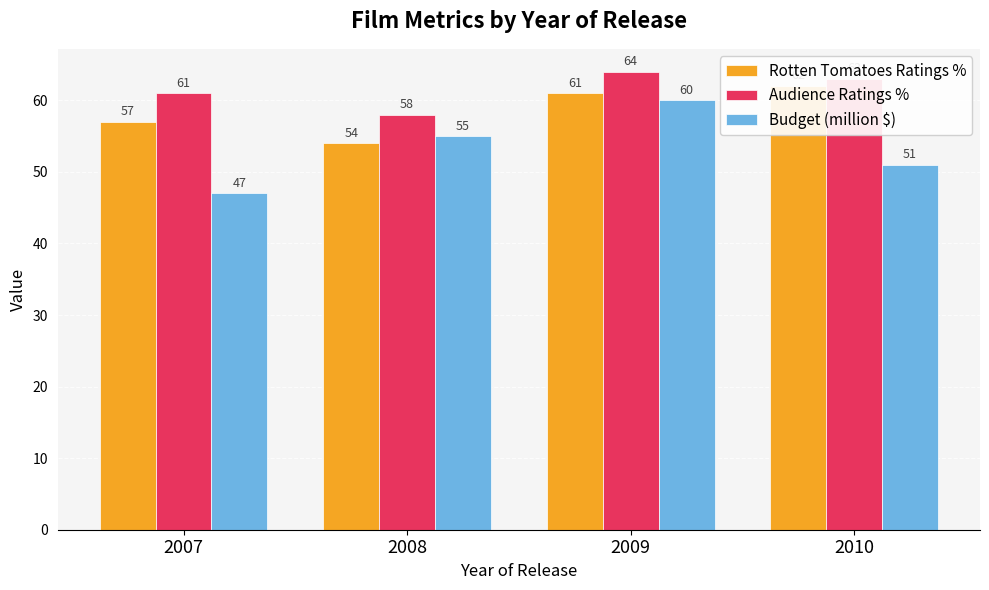

What is the spread (max minus min) of values at 2010?

12